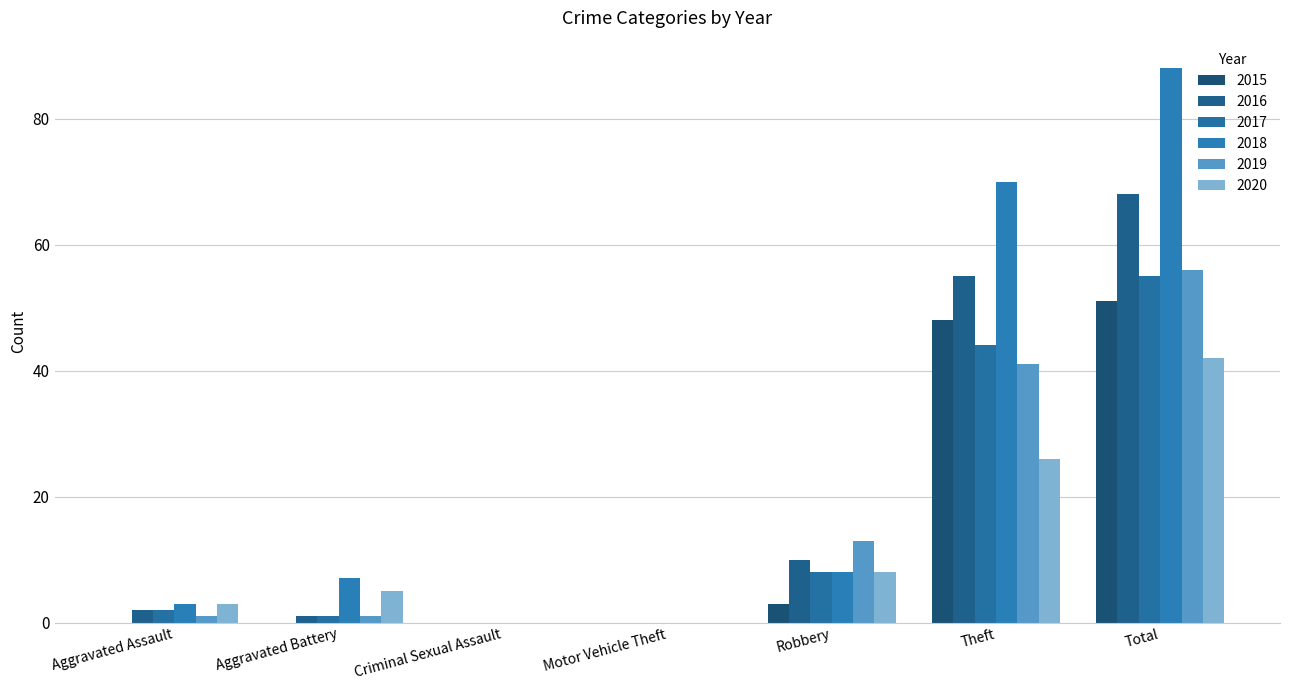

What is the maximum value shown in the chart?

88